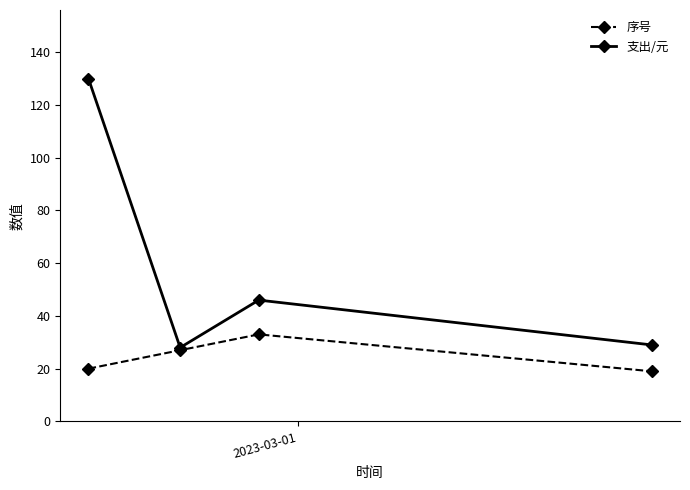

What is the minimum value for 序号?

19